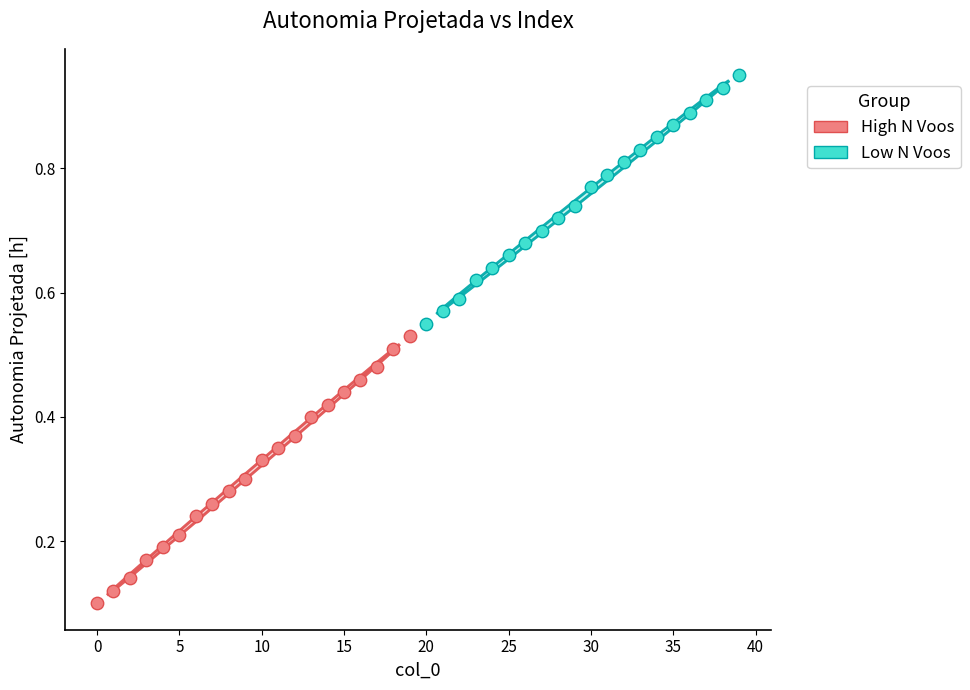

Which series contains the lowest Y value?

High N Voos